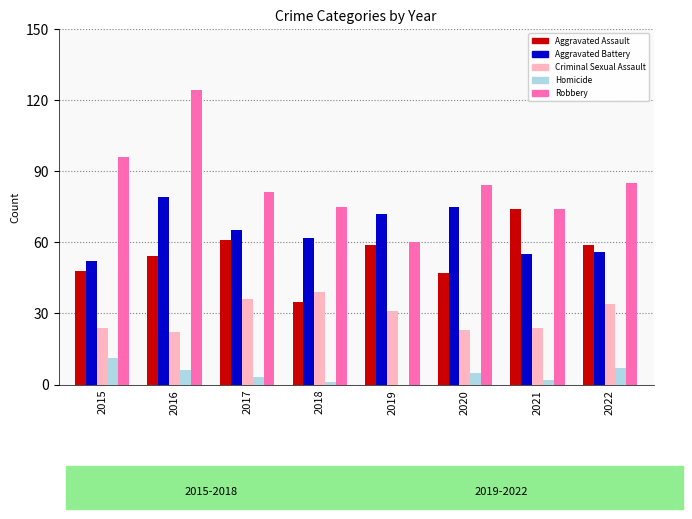

Which series changed the most between 2016 and 2020?

Robbery